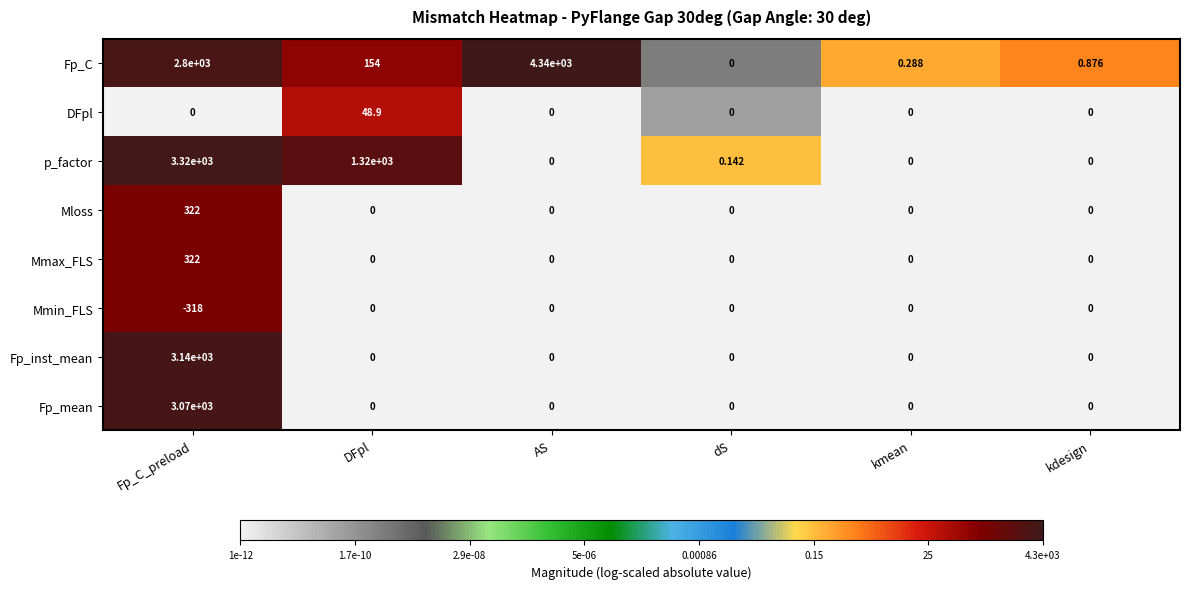

At which label is p_factor closest to 1660?

DFpl